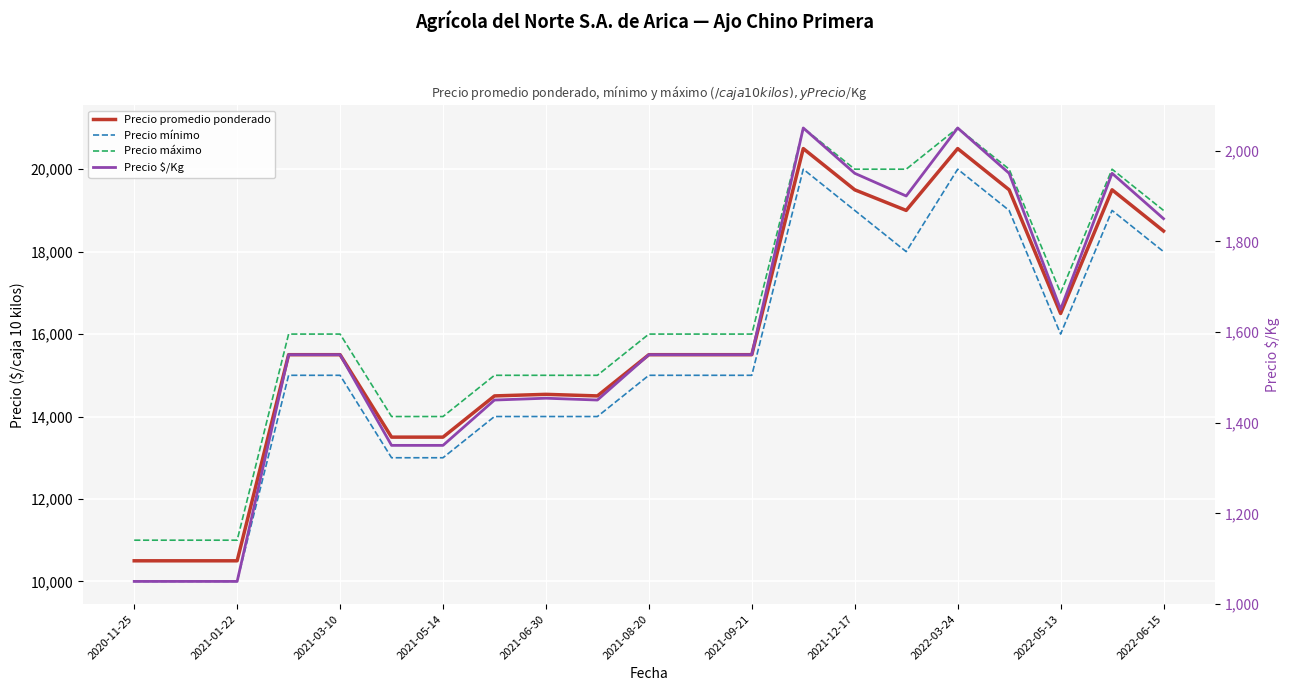

At which category is the sum across all series the highest?

13